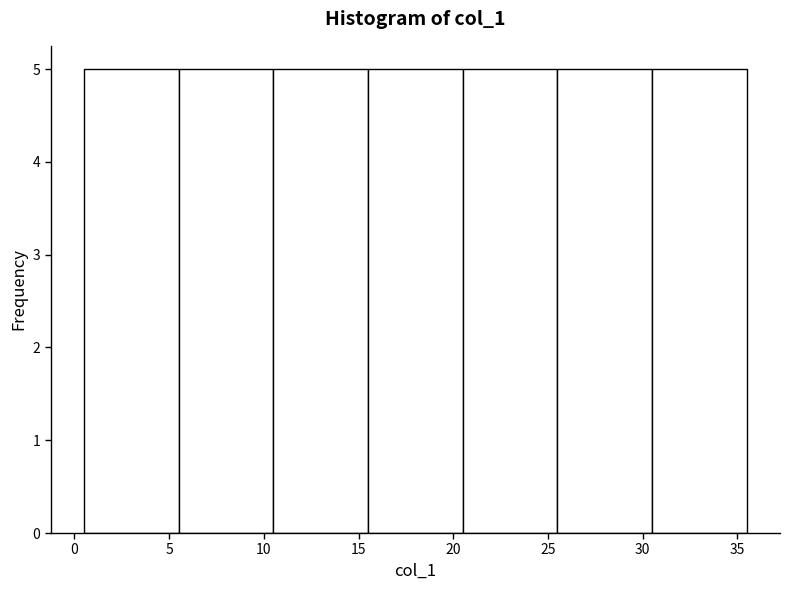

How tall is the bar that spans 5.5 to 10.5 on the x-axis? The values are not printed on the chart, so give them approximately, as read against the axis.

5